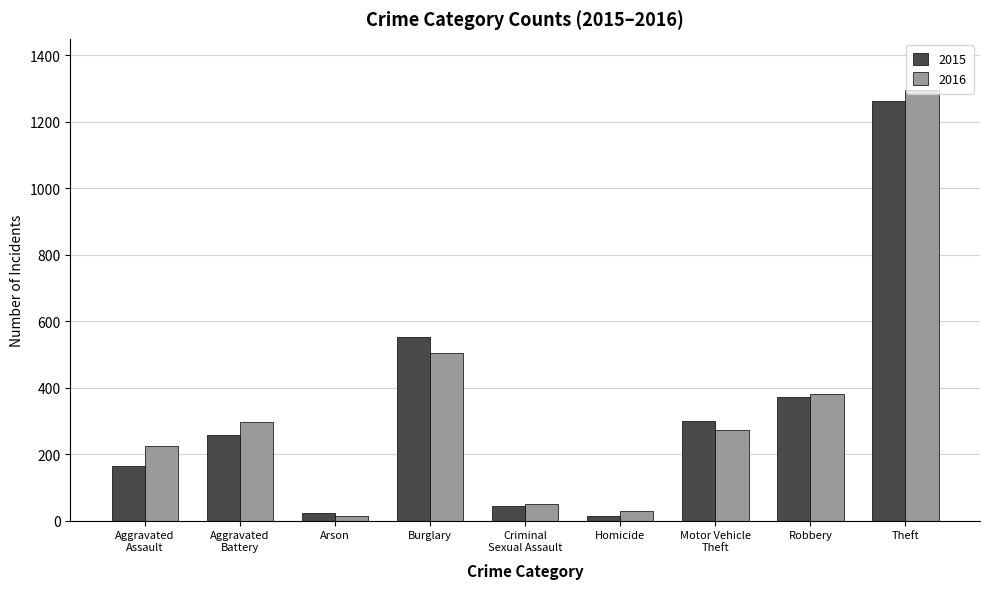

Is it true that 2016 equals 272 at Motor Vehicle
Theft?

True